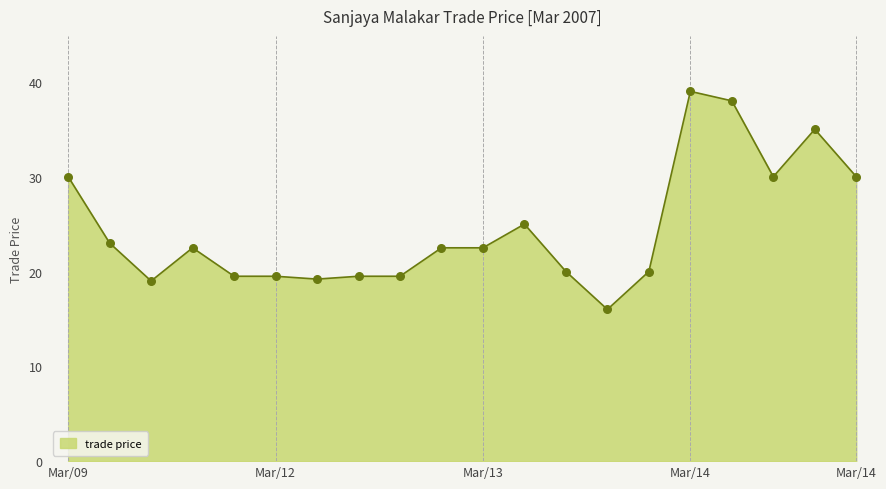

What is the difference between the maximum and minimum values?

23.0